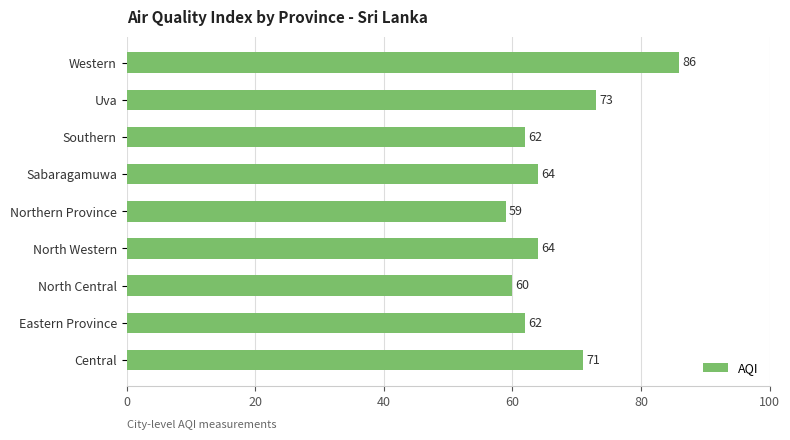

Reading bottom to top, what are all the values shown in this chart?

71	62	60	64	59	64	62	73	86